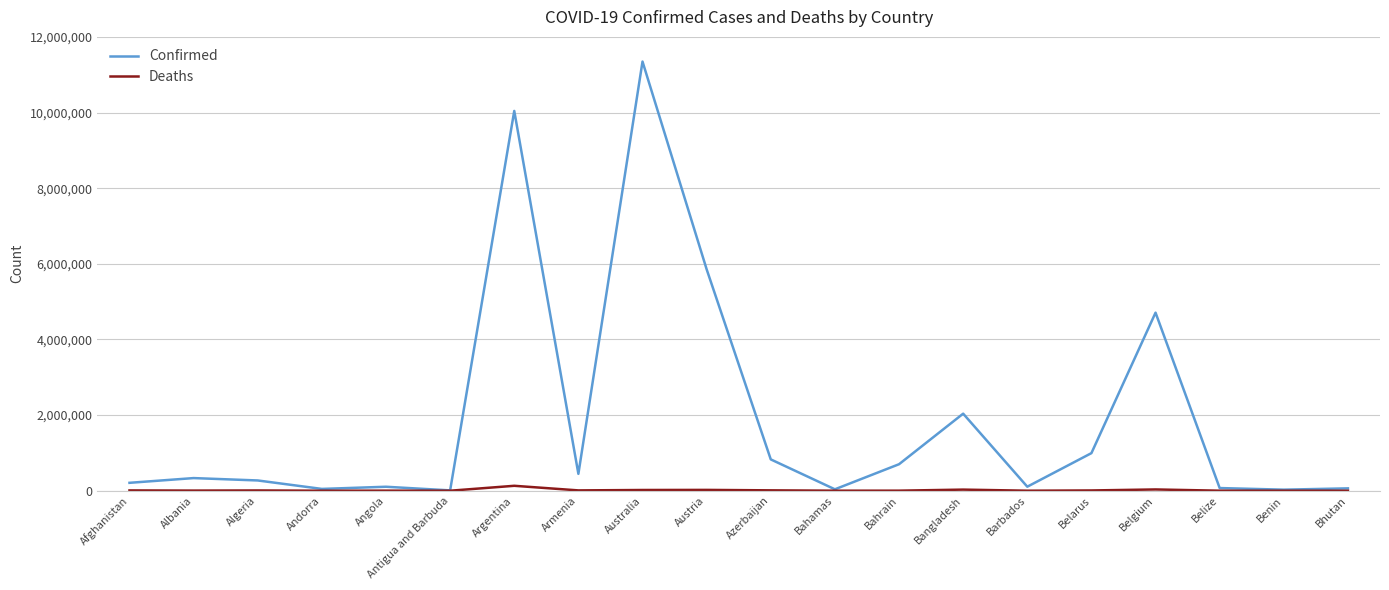

Which series has the largest total across all categories?

Confirmed